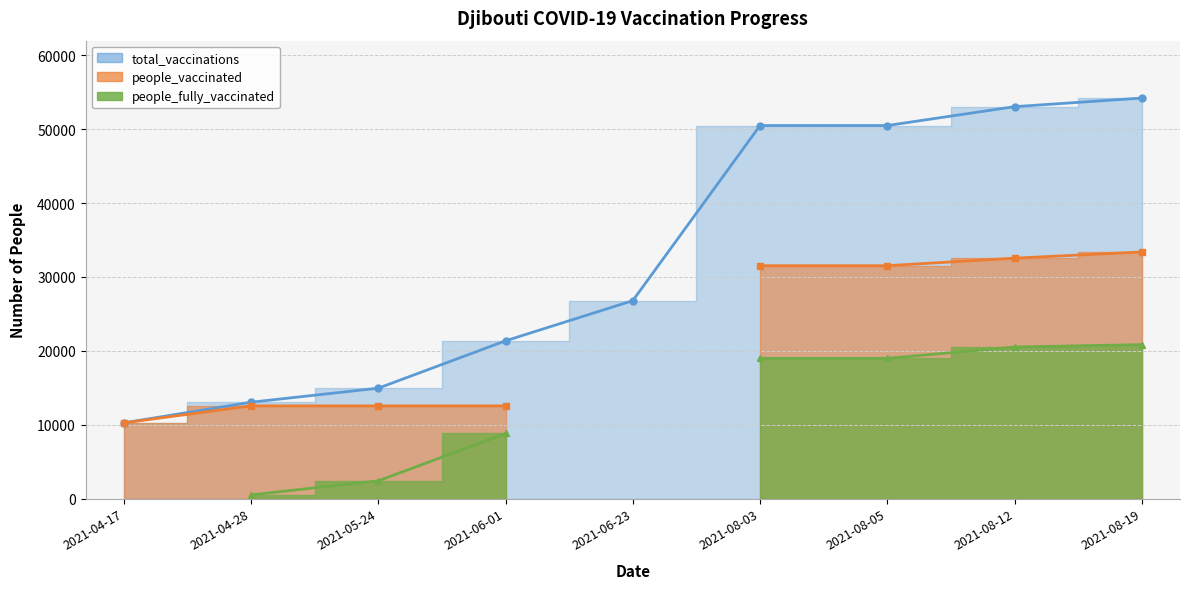

True or false: people_fully_vaccinated has a value of 28524 at 2021-08-19.

False